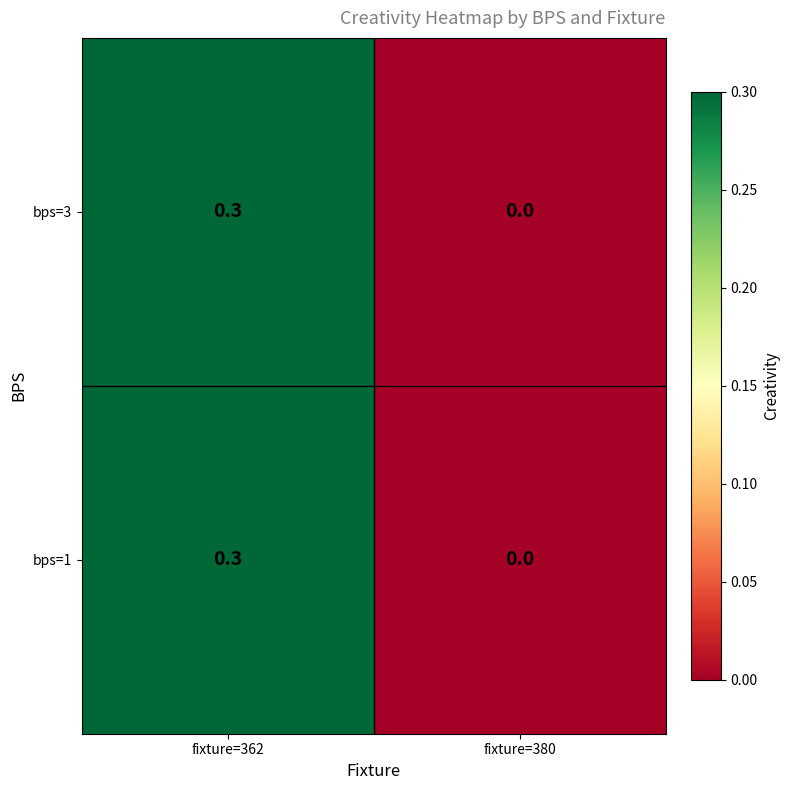

How many categories are shown in the chart?

2